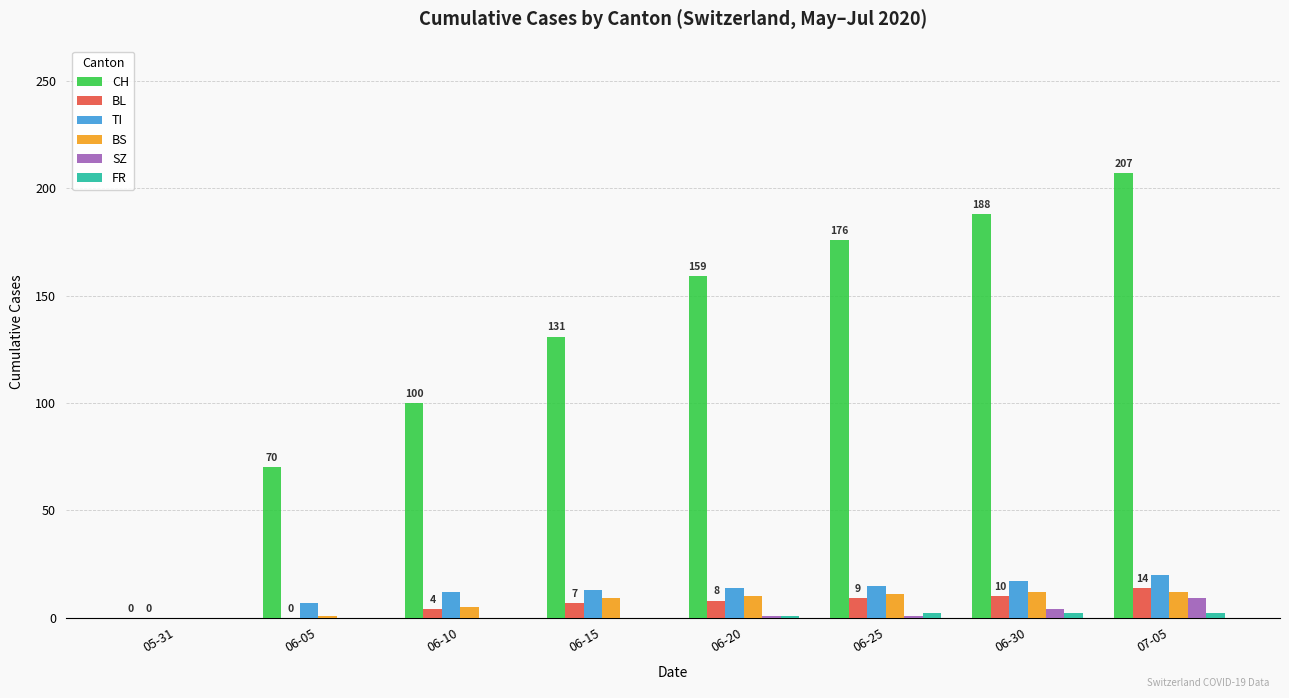

Are the bars grouped side by side (vs. stacked)?

Yes